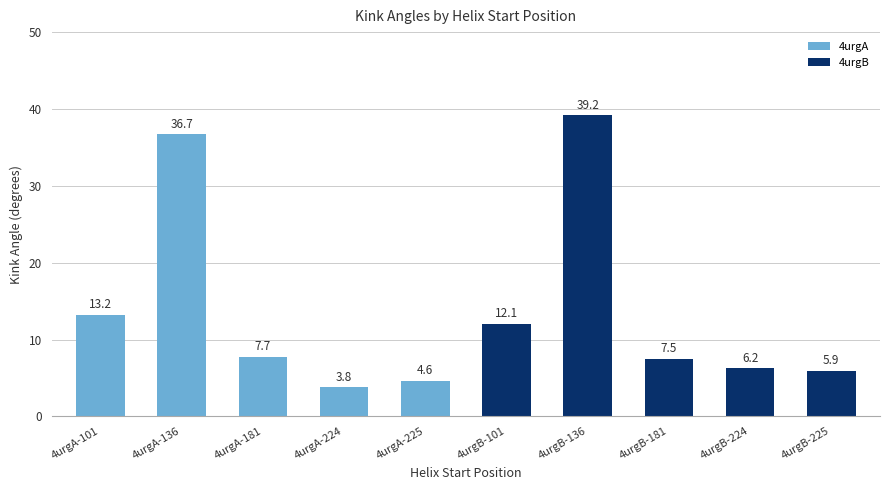

What is the difference between the values at 4urgB-224 and 4urgB-225?

0.3